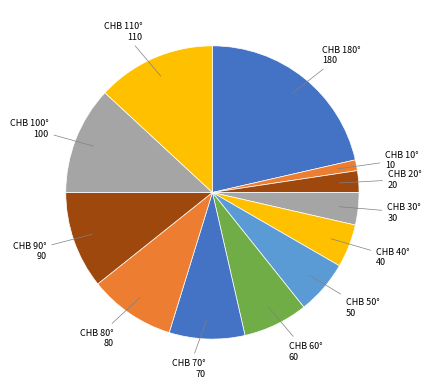

Between CHB 30° and CHB 20°, which is larger?

CHB 30°